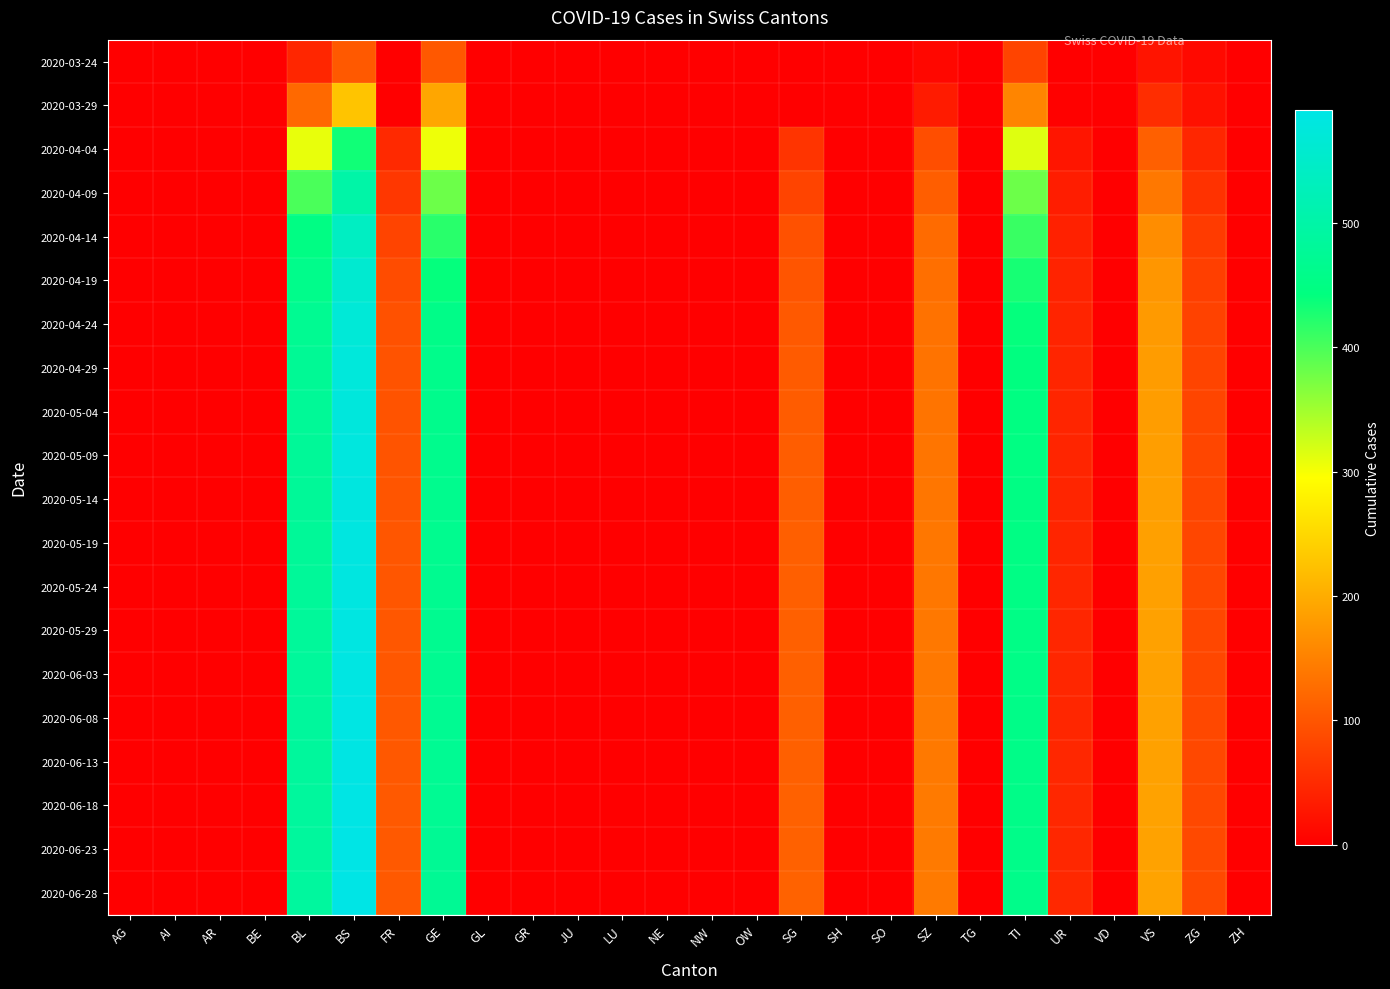

Reading left to right, extract all data points from this chart.

2020-03-24: AG=0	AI=0	AR=0	BE=0	BL=46	BS=105	FR=0	GE=103	GL=0	GR=0	JU=0	LU=0	NE=0	NW=0	OW=0	SG=0	SH=0	SO=0	SZ=10	TG=0	TI=80	UR=1	VD=0	VS=25	ZG=12	ZH=0
2020-03-29: AG=0	AI=0	AR=0	BE=0	BL=123	BS=228	FR=0	GE=193	GL=0	GR=0	JU=0	LU=0	NE=0	NW=0	OW=0	SG=0	SH=0	SO=0	SZ=33	TG=0	TI=155	UR=3	VD=0	VS=54	ZG=21	ZH=0
2020-04-04: AG=0	AI=0	AR=0	BE=0	BL=309	BS=434	FR=49	GE=305	GL=0	GR=0	JU=0	LU=0	NE=0	NW=0	OW=0	SG=62	SH=0	SO=0	SZ=92	TG=0	TI=314	UR=26	VD=0	VS=112	ZG=46	ZH=0
2020-04-09: AG=0	AI=0	AR=0	BE=0	BL=400	BS=500	FR=65	GE=380	GL=0	GR=0	JU=0	LU=0	NE=0	NW=0	OW=0	SG=80	SH=0	SO=0	SZ=110	TG=0	TI=380	UR=35	VD=0	VS=140	ZG=60	ZH=0
2020-04-14: AG=0	AI=0	AR=0	BE=0	BL=450	BS=540	FR=80	GE=420	GL=0	GR=0	JU=0	LU=0	NE=0	NW=0	OW=0	SG=95	SH=0	SO=0	SZ=125	TG=0	TI=410	UR=40	VD=0	VS=165	ZG=70	ZH=0
2020-04-19: AG=0	AI=0	AR=0	BE=0	BL=460	BS=560	FR=90	GE=440	GL=0	GR=0	JU=0	LU=0	NE=0	NW=0	OW=0	SG=100	SH=0	SO=0	SZ=130	TG=0	TI=430	UR=42	VD=0	VS=175	ZG=75	ZH=0
2020-04-24: AG=0	AI=0	AR=0	BE=0	BL=470	BS=570	FR=95	GE=455	GL=0	GR=0	JU=0	LU=0	NE=0	NW=0	OW=0	SG=105	SH=0	SO=0	SZ=133	TG=0	TI=440	UR=43	VD=0	VS=180	ZG=78	ZH=0
2020-04-29: AG=0	AI=0	AR=0	BE=0	BL=475	BS=575	FR=97	GE=460	GL=0	GR=0	JU=0	LU=0	NE=0	NW=0	OW=0	SG=107	SH=0	SO=0	SZ=135	TG=0	TI=445	UR=44	VD=0	VS=182	ZG=80	ZH=0
2020-05-04: AG=0	AI=0	AR=0	BE=0	BL=477	BS=578	FR=98	GE=462	GL=0	GR=0	JU=0	LU=0	NE=0	NW=0	OW=0	SG=108	SH=0	SO=0	SZ=136	TG=0	TI=447	UR=44	VD=0	VS=183	ZG=81	ZH=0
2020-05-09: AG=0	AI=0	AR=0	BE=0	BL=478	BS=580	FR=99	GE=464	GL=0	GR=0	JU=0	LU=0	NE=0	NW=0	OW=0	SG=109	SH=0	SO=0	SZ=137	TG=0	TI=449	UR=45	VD=0	VS=184	ZG=82	ZH=0
2020-05-14: AG=0	AI=0	AR=0	BE=0	BL=479	BS=582	FR=100	GE=465	GL=0	GR=0	JU=0	LU=0	NE=0	NW=0	OW=0	SG=110	SH=0	SO=0	SZ=138	TG=0	TI=450	UR=45	VD=0	VS=185	ZG=83	ZH=0
2020-05-19: AG=0	AI=0	AR=0	BE=0	BL=480	BS=583	FR=101	GE=466	GL=0	GR=0	JU=0	LU=0	NE=0	NW=0	OW=0	SG=111	SH=0	SO=0	SZ=139	TG=0	TI=451	UR=45	VD=0	VS=186	ZG=83	ZH=0
2020-05-24: AG=0	AI=0	AR=0	BE=0	BL=481	BS=584	FR=101	GE=467	GL=0	GR=0	JU=0	LU=0	NE=0	NW=0	OW=0	SG=111	SH=0	SO=0	SZ=139	TG=0	TI=452	UR=46	VD=0	VS=186	ZG=84	ZH=0
2020-05-29: AG=0	AI=0	AR=0	BE=0	BL=482	BS=585	FR=102	GE=468	GL=0	GR=0	JU=0	LU=0	NE=0	NW=0	OW=0	SG=112	SH=0	SO=0	SZ=140	TG=0	TI=453	UR=46	VD=0	VS=187	ZG=84	ZH=0
2020-06-03: AG=0	AI=0	AR=0	BE=0	BL=483	BS=586	FR=102	GE=469	GL=0	GR=0	JU=0	LU=0	NE=0	NW=0	OW=0	SG=112	SH=0	SO=0	SZ=140	TG=0	TI=454	UR=46	VD=0	VS=187	ZG=84	ZH=0
2020-06-08: AG=0	AI=0	AR=0	BE=0	BL=484	BS=587	FR=103	GE=470	GL=0	GR=0	JU=0	LU=0	NE=0	NW=0	OW=0	SG=113	SH=0	SO=0	SZ=141	TG=0	TI=455	UR=46	VD=0	VS=188	ZG=85	ZH=0
2020-06-13: AG=0	AI=0	AR=0	BE=0	BL=485	BS=588	FR=103	GE=471	GL=0	GR=0	JU=0	LU=0	NE=0	NW=0	OW=0	SG=113	SH=0	SO=0	SZ=141	TG=0	TI=456	UR=47	VD=0	VS=188	ZG=85	ZH=0
2020-06-18: AG=0	AI=0	AR=0	BE=0	BL=486	BS=589	FR=104	GE=472	GL=0	GR=0	JU=0	LU=0	NE=0	NW=0	OW=0	SG=114	SH=0	SO=0	SZ=142	TG=0	TI=457	UR=47	VD=0	VS=189	ZG=85	ZH=0
2020-06-23: AG=0	AI=0	AR=0	BE=0	BL=487	BS=590	FR=104	GE=473	GL=0	GR=0	JU=0	LU=0	NE=0	NW=0	OW=0	SG=114	SH=0	SO=0	SZ=142	TG=0	TI=458	UR=47	VD=0	VS=189	ZG=86	ZH=0
2020-06-28: AG=0	AI=0	AR=0	BE=0	BL=488	BS=591	FR=105	GE=474	GL=0	GR=0	JU=0	LU=0	NE=0	NW=0	OW=0	SG=115	SH=0	SO=0	SZ=143	TG=0	TI=459	UR=48	VD=0	VS=190	ZG=86	ZH=0